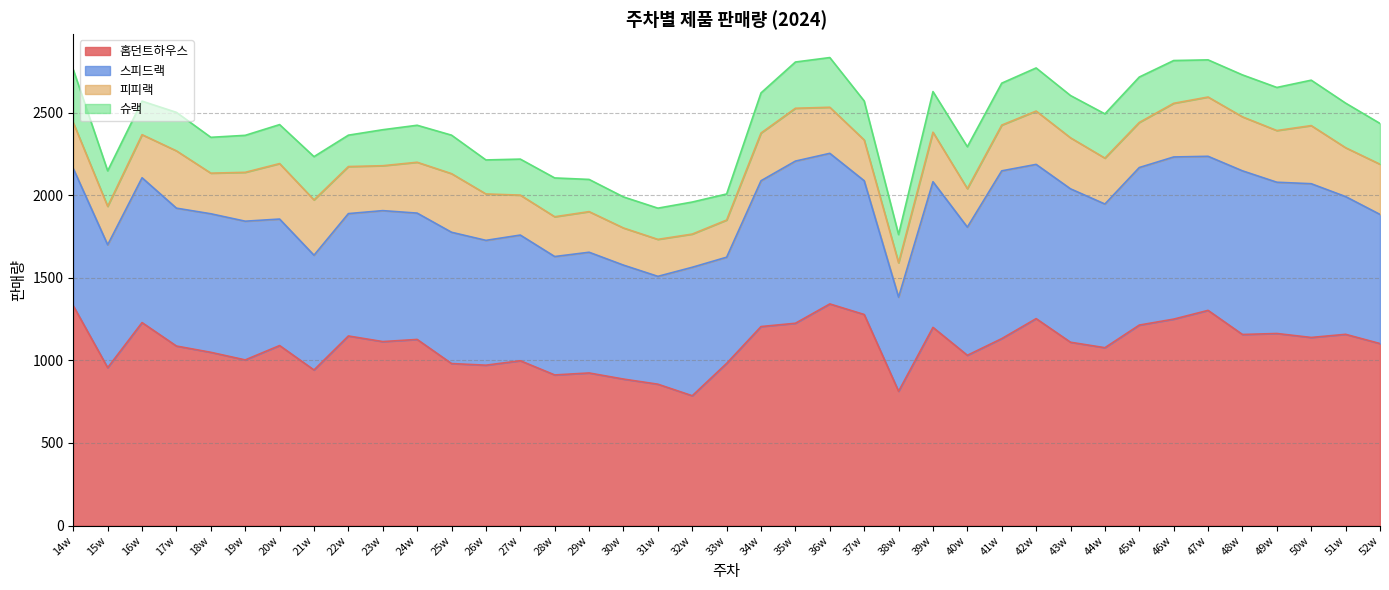

The 슈랙 series shows 233 at 17w. True or false?

True